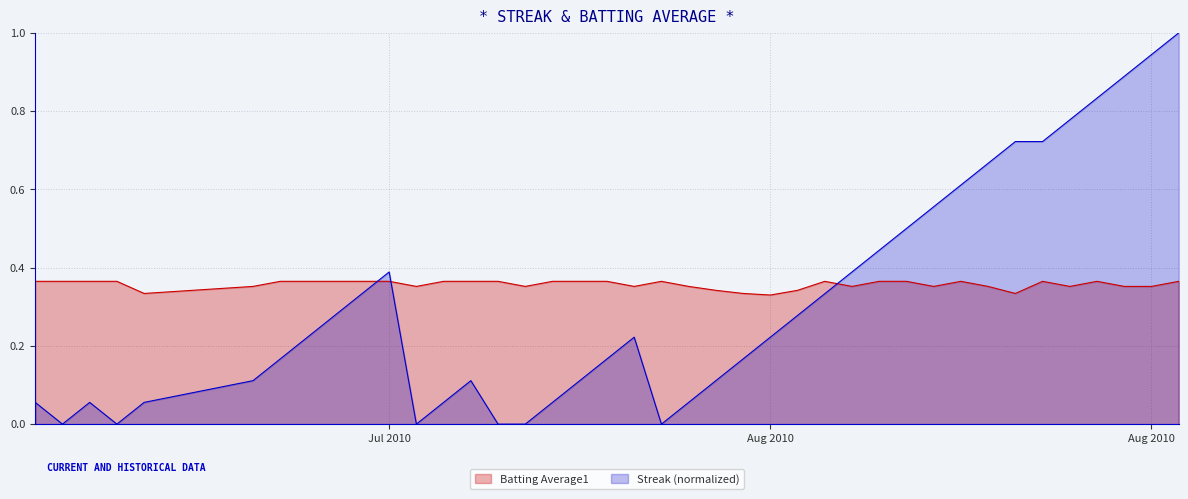

Reading left to right, extract all data points from this chart.

Streak: 0.1	0.0	0.1	0.0	0.1	0.1	0.2	0.2	0.3	0.3	0.4	0.0	0.1	0.1	0.0	0.0	0.1	0.1	0.2	0.2	0.0	0.1	0.1	0.2	0.2	0.3	0.3	0.4	0.4	0.5	0.6	0.6	0.7	0.7	0.7	0.8	0.8	0.9	0.9	1.0
Batting Average1: 0.4	0.4	0.4	0.4	0.3	0.4	0.4	0.4	0.4	0.4	0.4	0.4	0.4	0.4	0.4	0.4	0.4	0.4	0.4	0.4	0.4	0.4	0.3	0.3	0.3	0.3	0.4	0.4	0.4	0.4	0.4	0.4	0.4	0.3	0.4	0.4	0.4	0.4	0.4	0.4